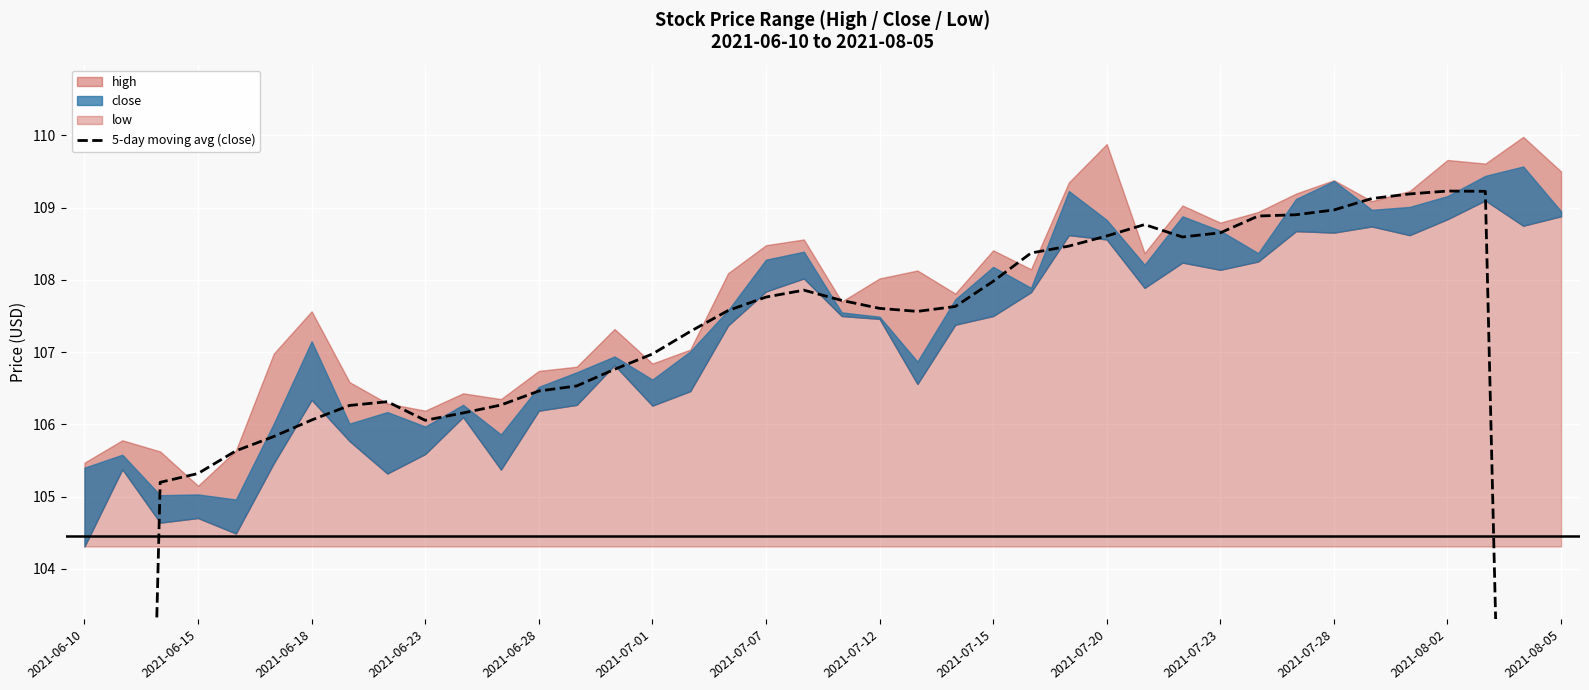

What is the sum of the values at 26 and 33?

217.4